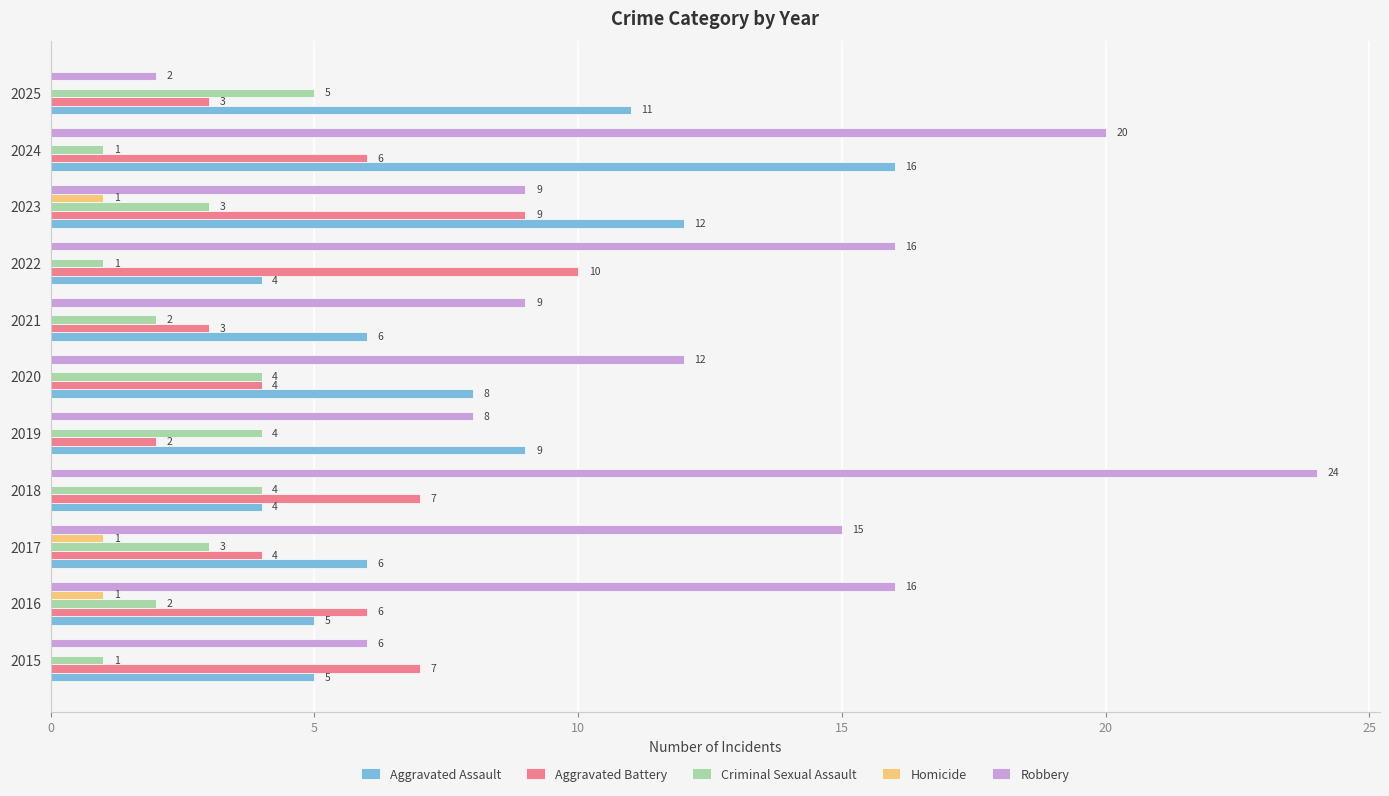

Between 2016 and 2024, which series saw the biggest shift?

Aggravated Assault